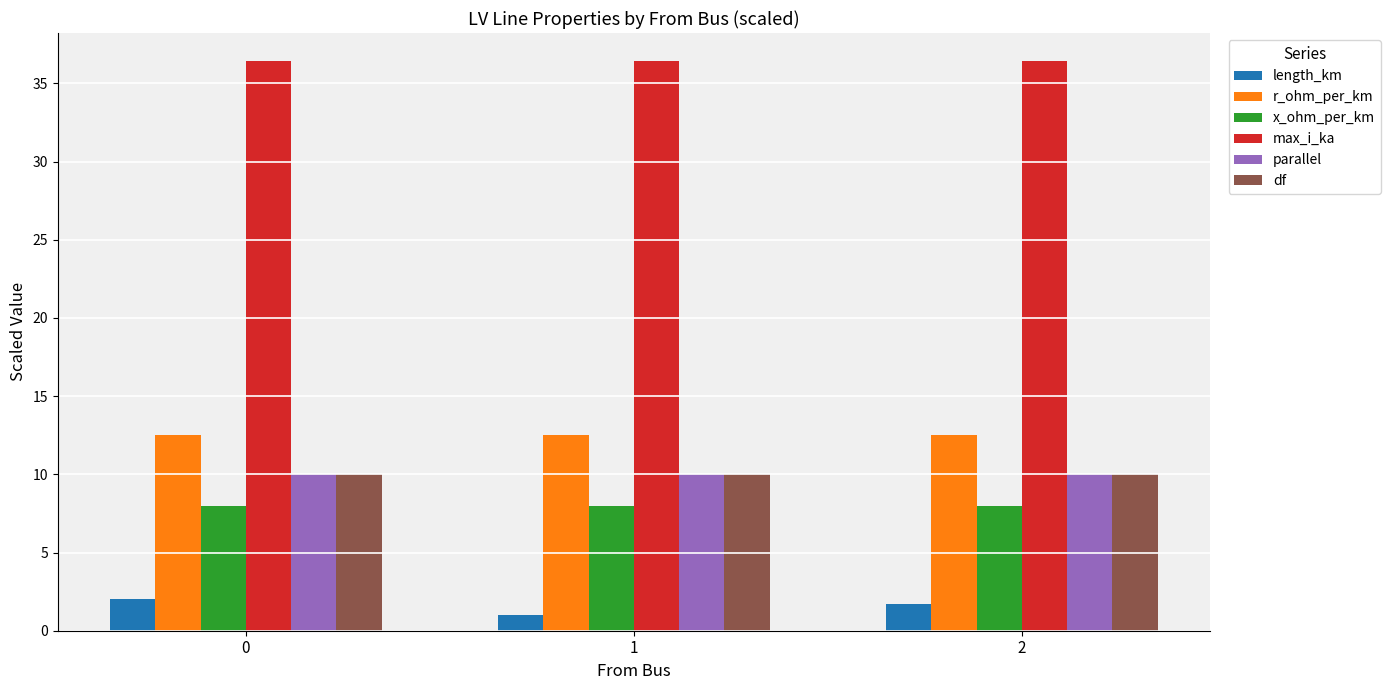

What is the difference between the highest and lowest values at 2?

34.7